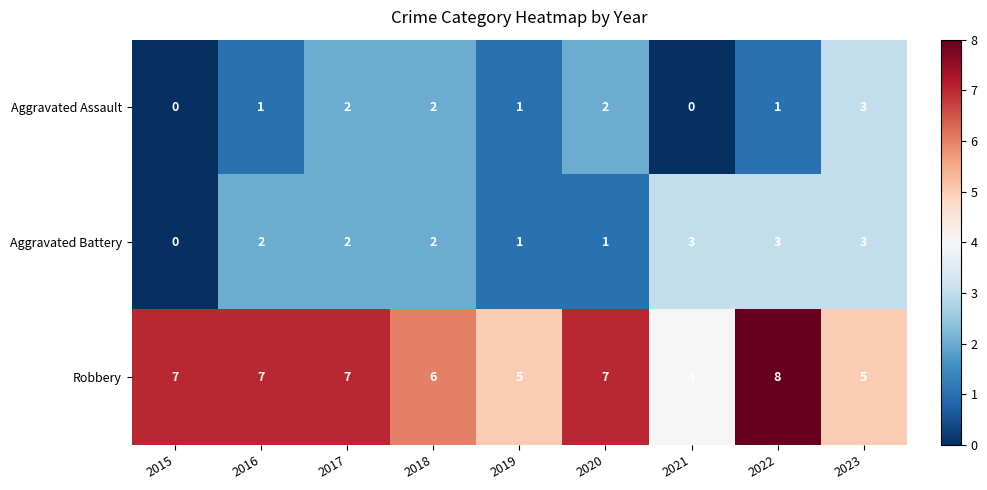

At 2021, list the series in order from smallest to largest.

Aggravated Assault, Aggravated Battery, Robbery